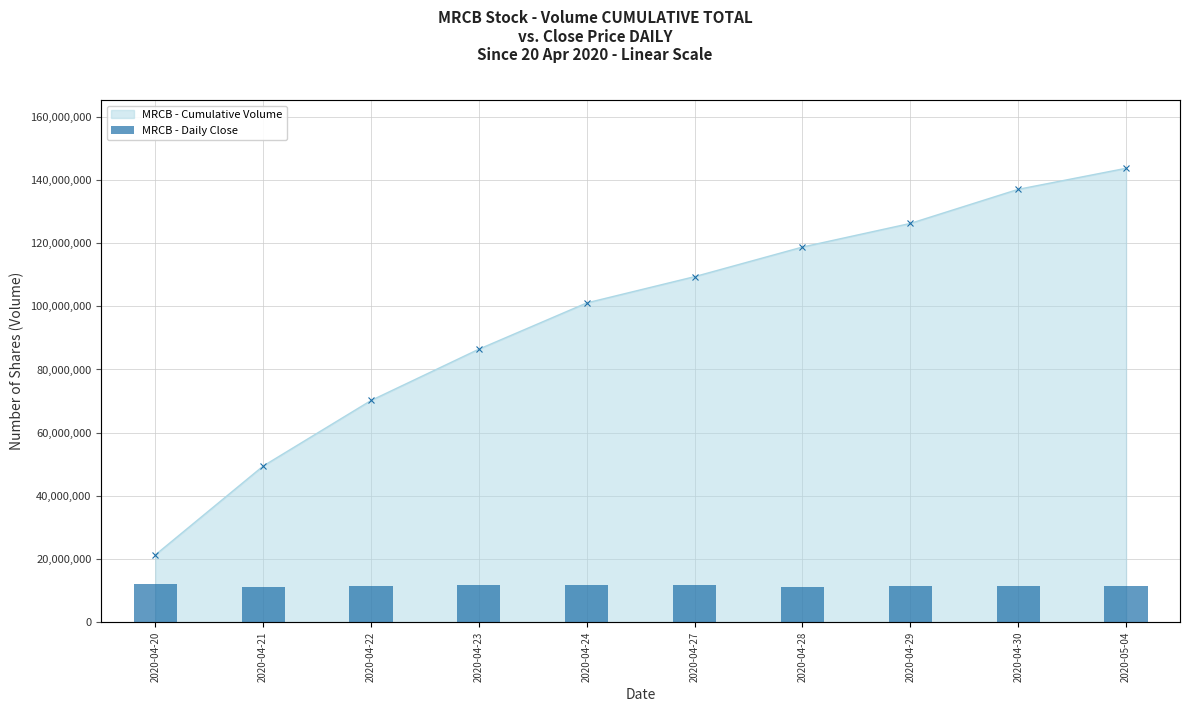

Where does the data first go above 11039591?

2020-04-20